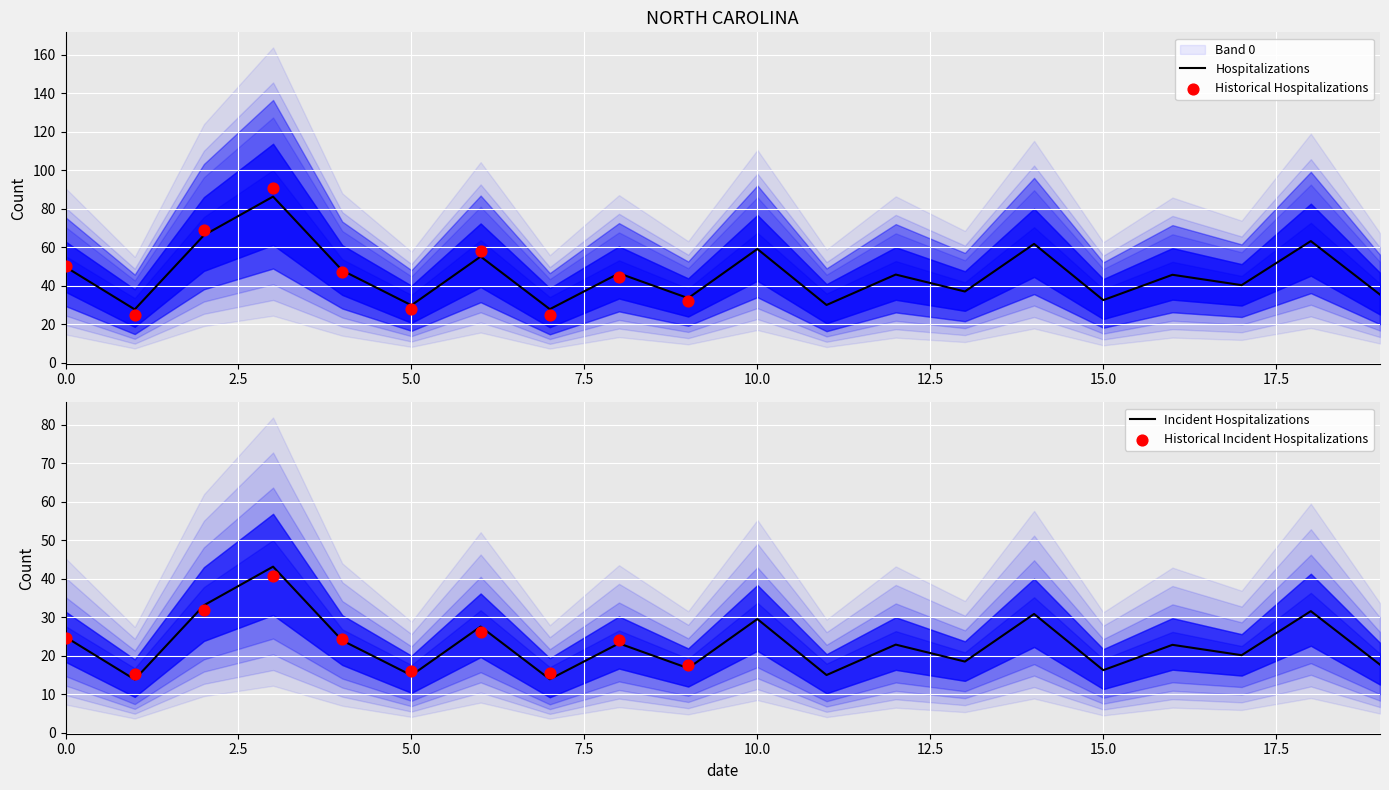

True or false: Hospitalizations has a value of 59.1 at 10.0.

True